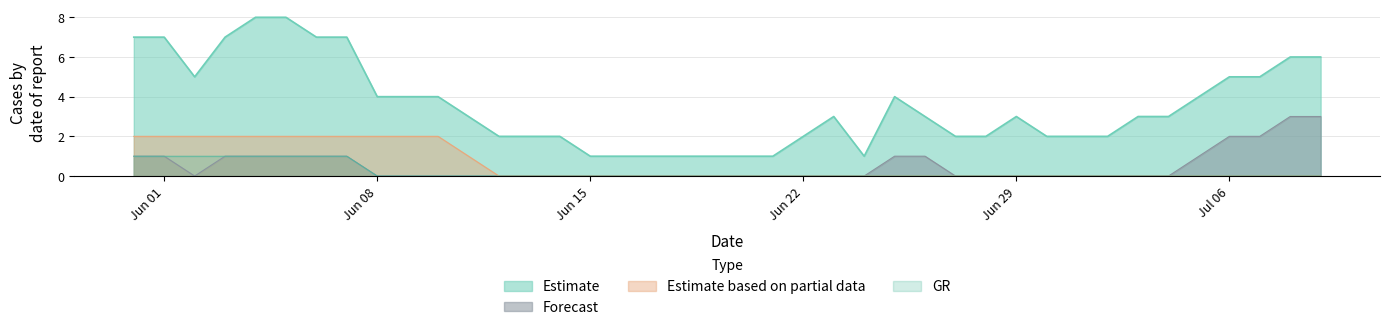

Is it true that Estimate based on partial data equals 0 at Jun 29?

True